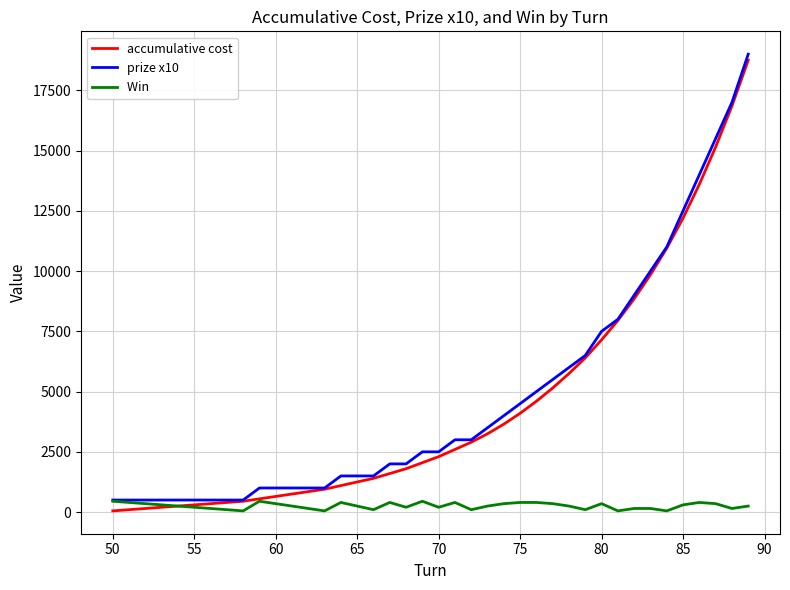

What is the maximum value shown in the chart?

19000